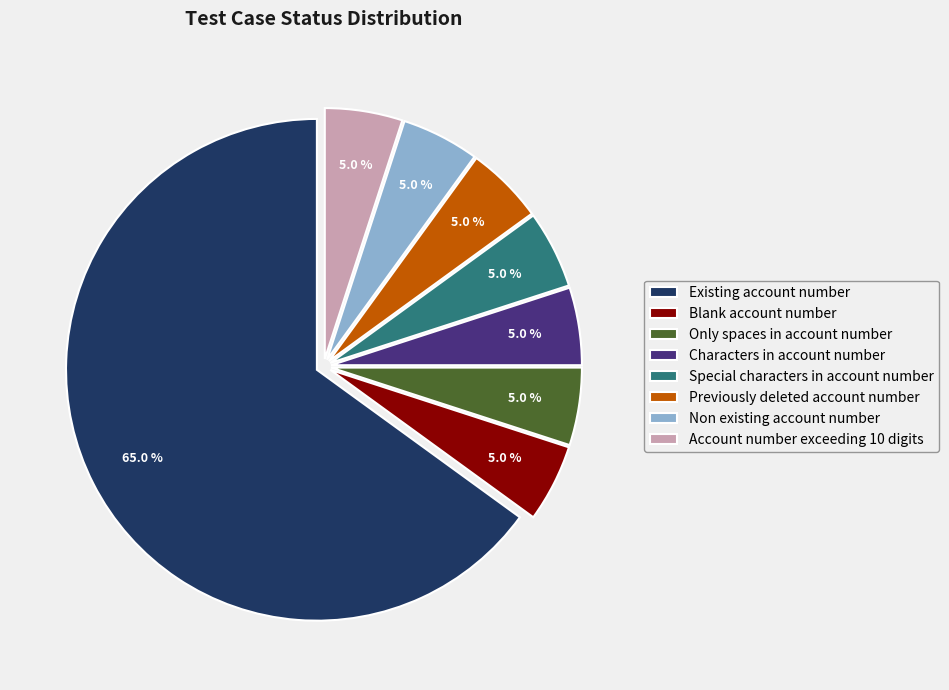

Is there any slice that represents more than half of the pie?

Yes